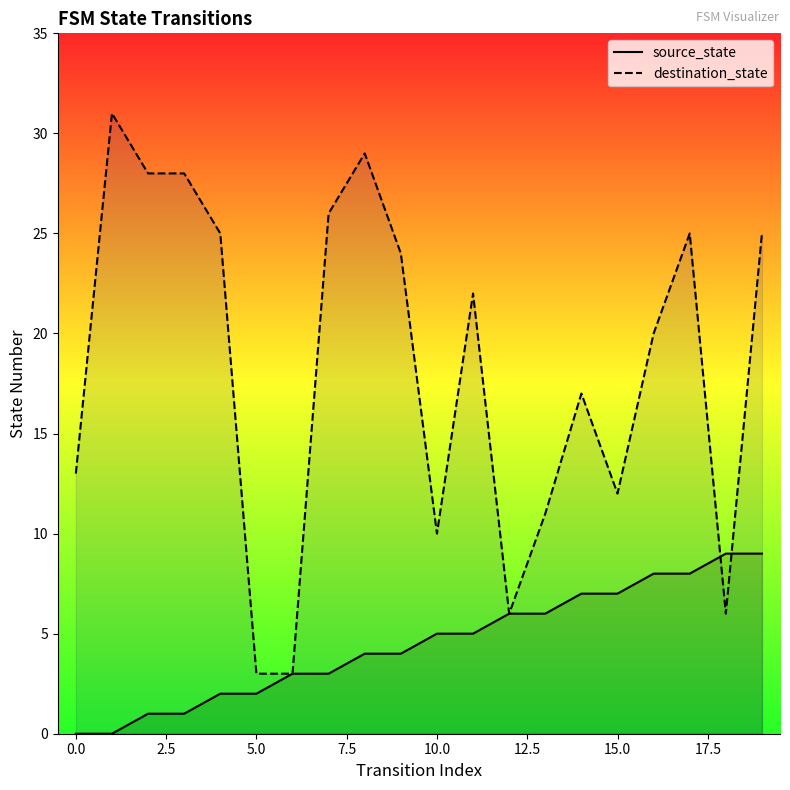

How many interior local peaks does the destination_state series have?

5